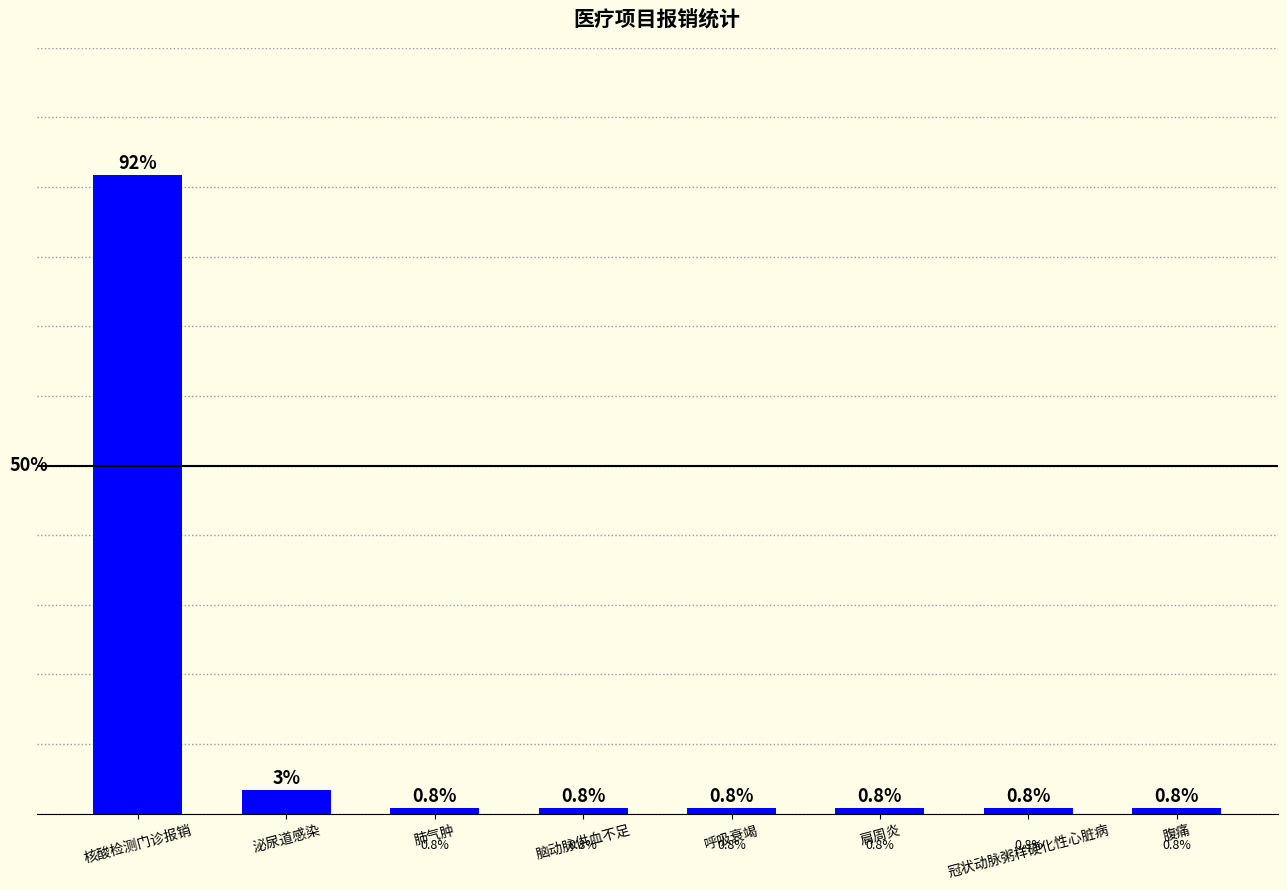

Where is the data nearest to the value 46?

泌尿道感染